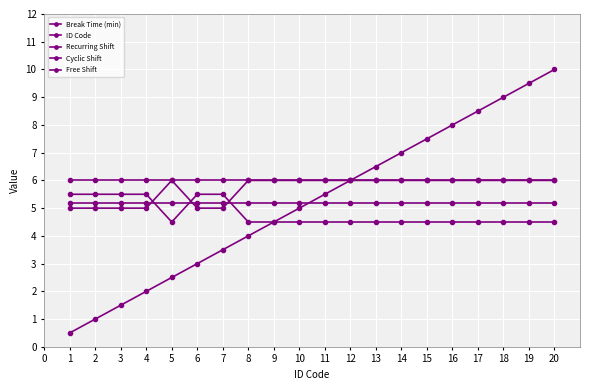

How many lines are shown in the chart?

5